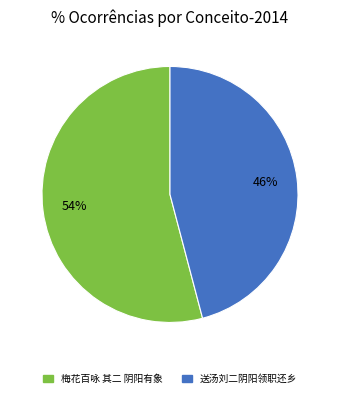

Combined, do 送汤刘二阴阳领职还乡 and 梅花百咏 其二 阴阳有象 account for over 50%?

Yes